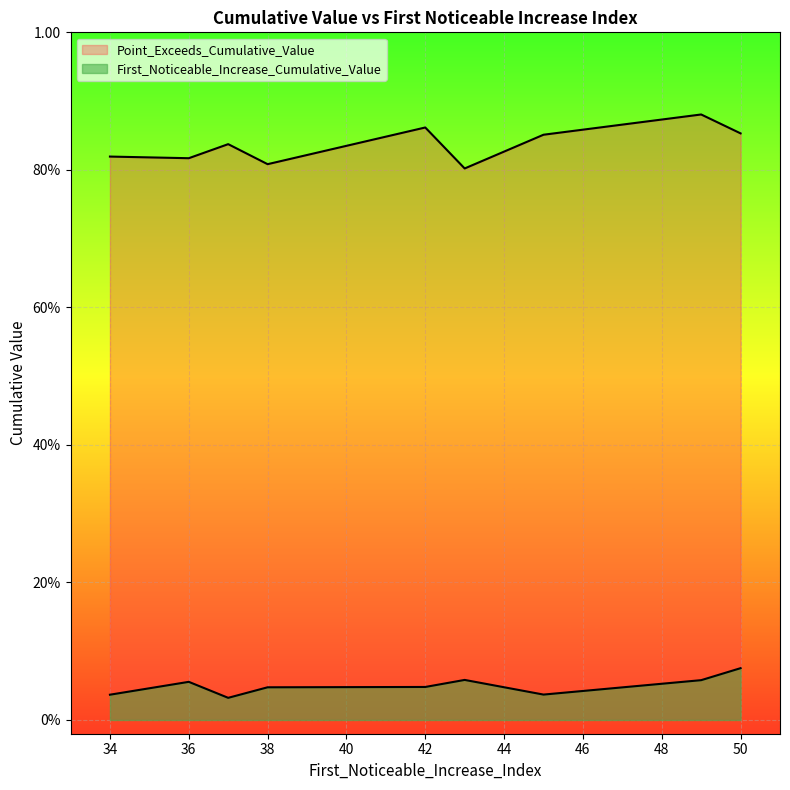

What is the sum of all First_Noticeable_Increase_Cumulative_Value values?

0.4